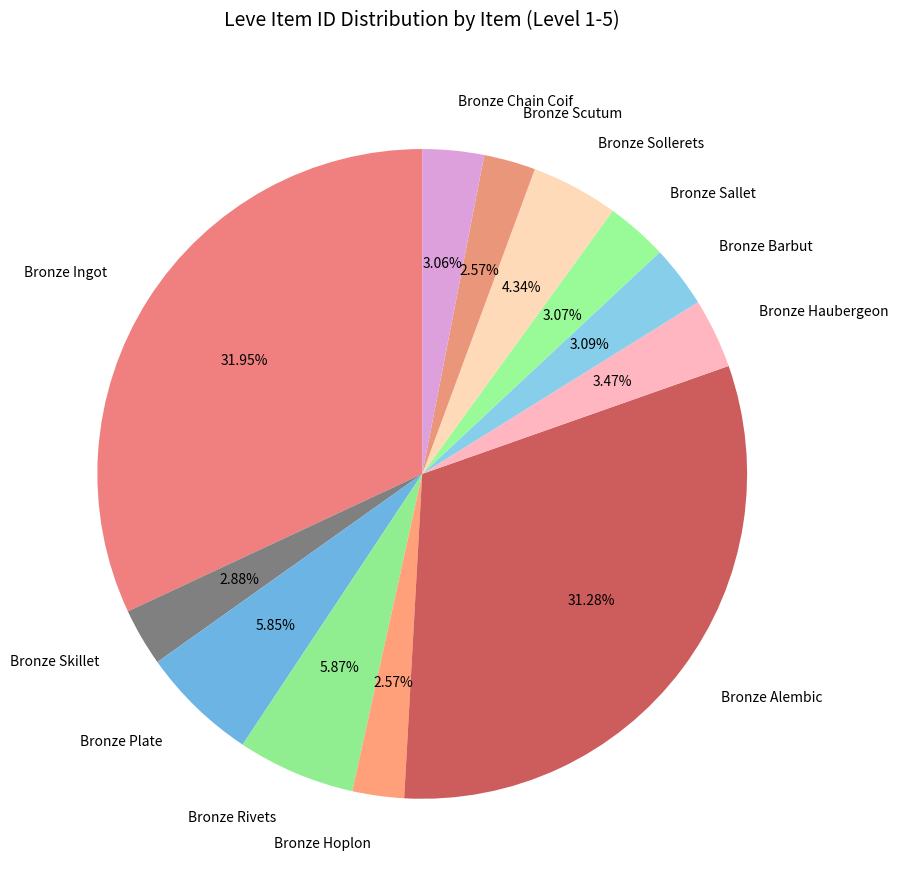

Count the number of slices in the pie.

12